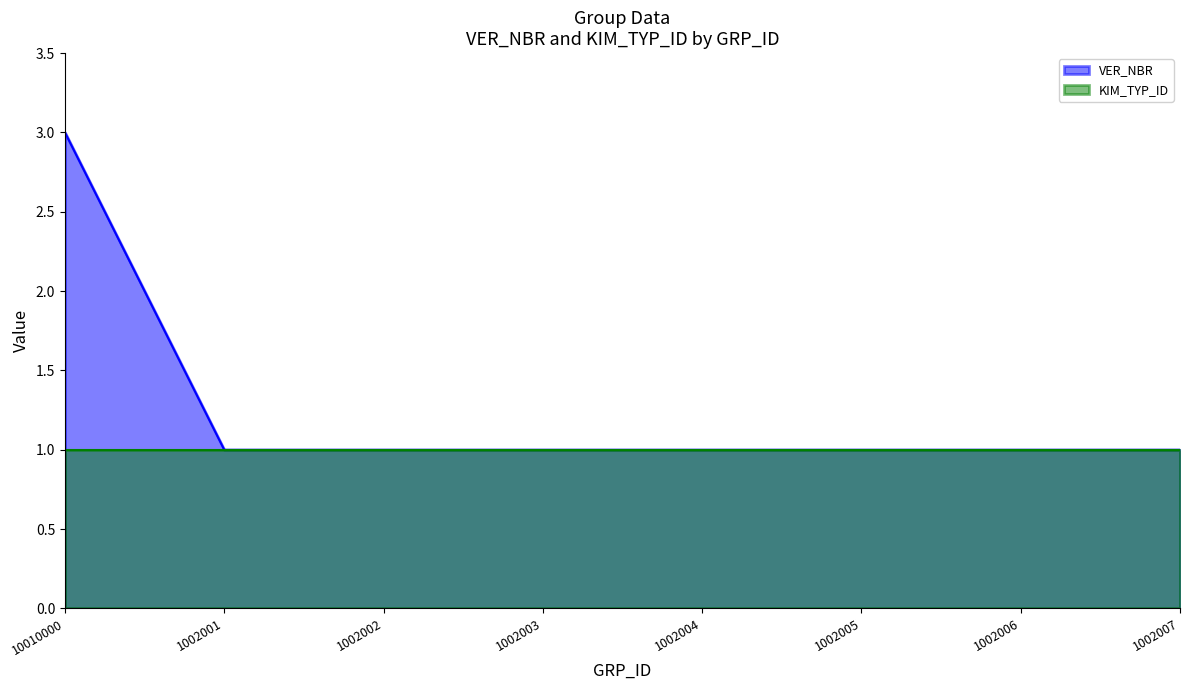

What is the label of the 8th point from the right?

10010000